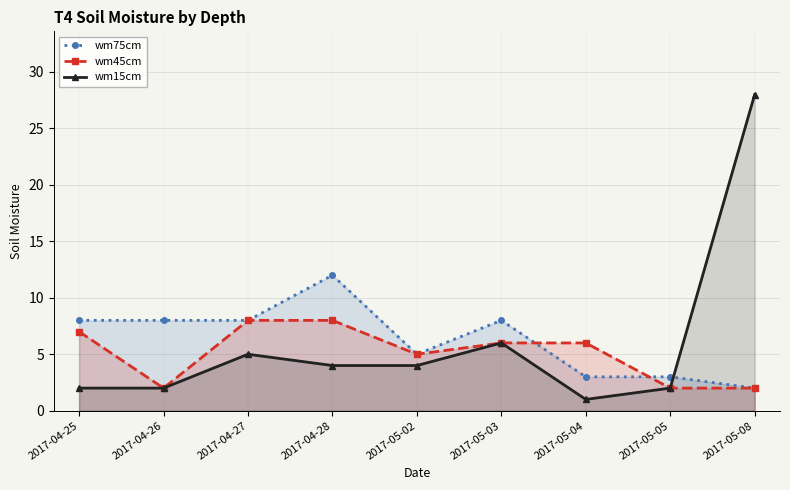

How many interior local peaks does the wm15cm series have?

2